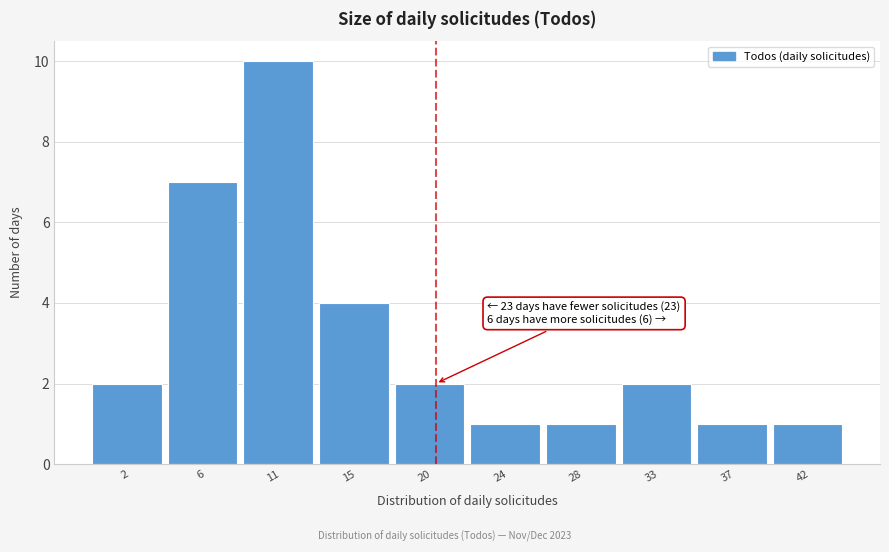

Reading left to right, transcribe all the data shown in this chart.

2=2	6=7	11=10	15=4	20=2	24=1	28=1	33=2	37=1	42=1